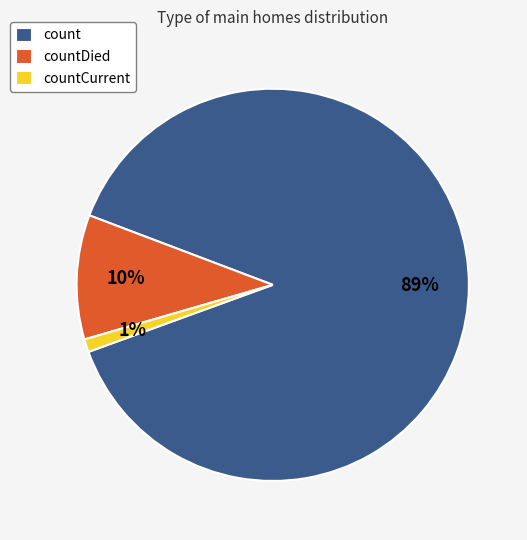

Is count the majority of the pie?

Yes